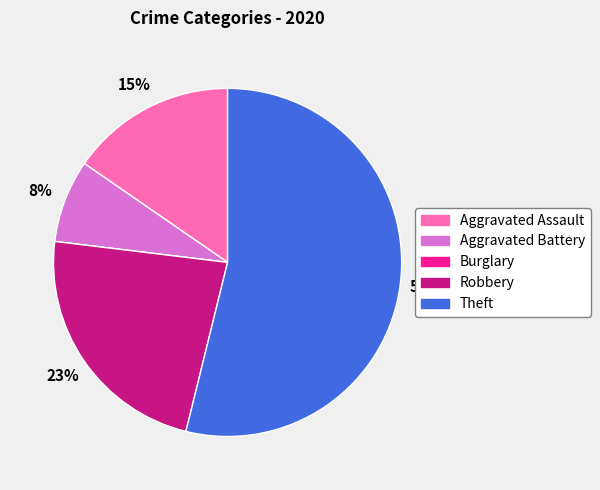

Between Theft and Aggravated Assault, which is larger?

Theft